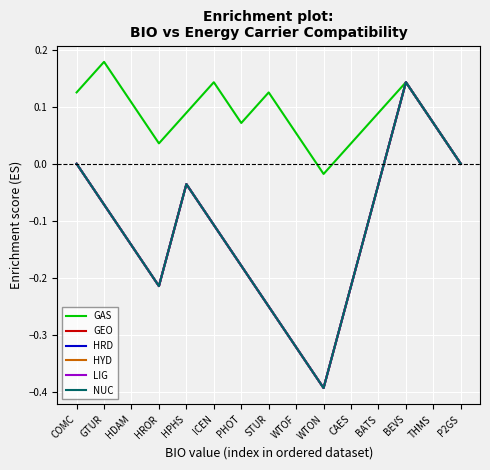

In HYD, how many points are higher than both neighbors (excluding endpoints)?

2